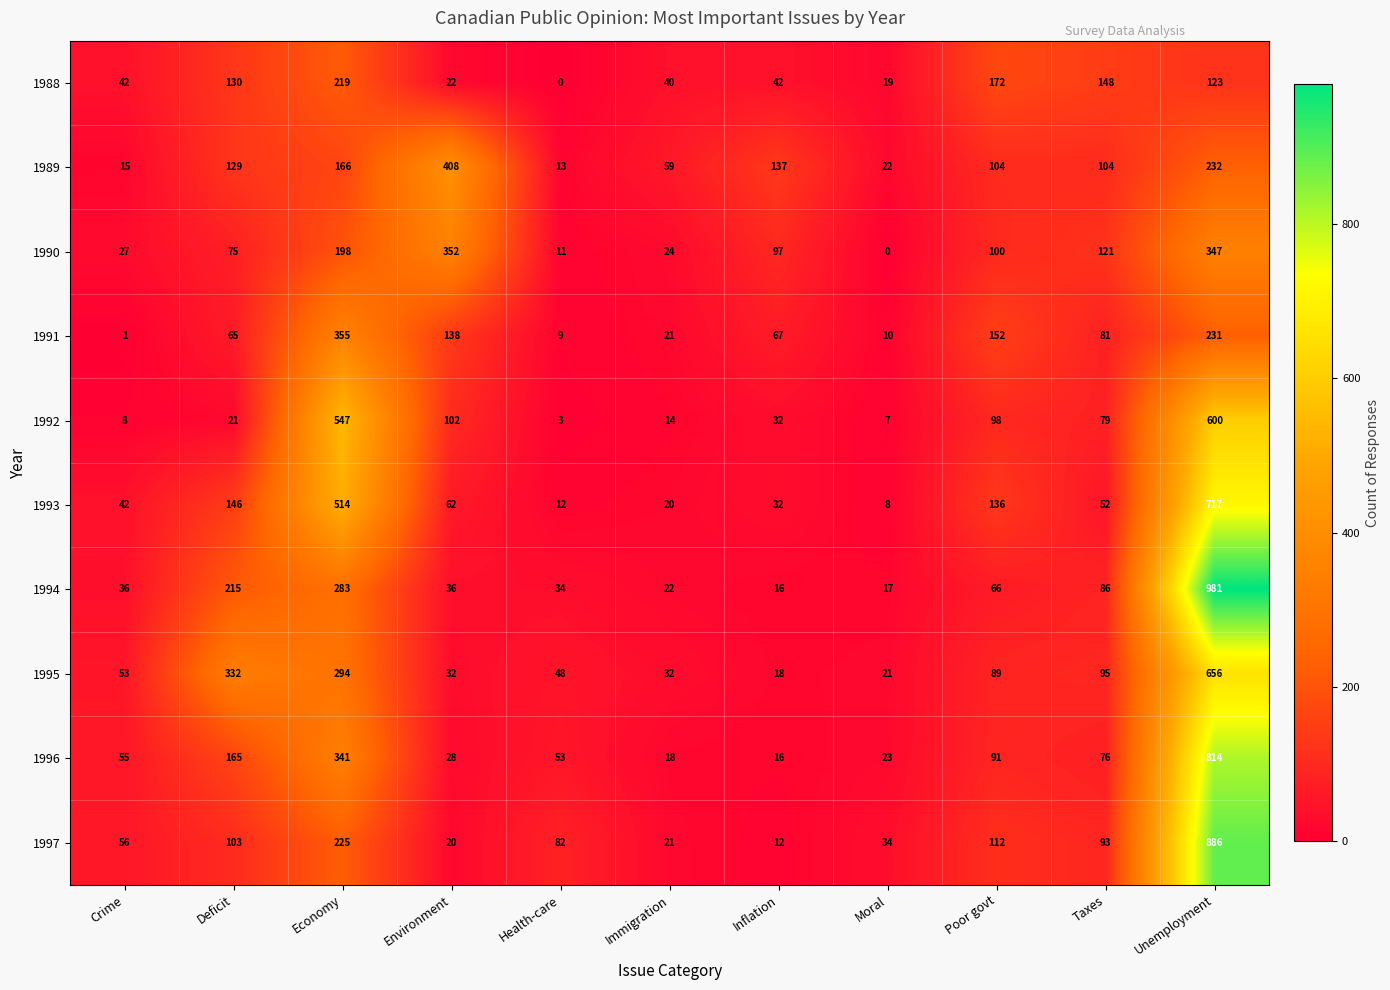

List the series in order of their peak value, highest first.

1994, 1997, 1996, 1993, 1995, 1992, 1989, 1991, 1990, 1988